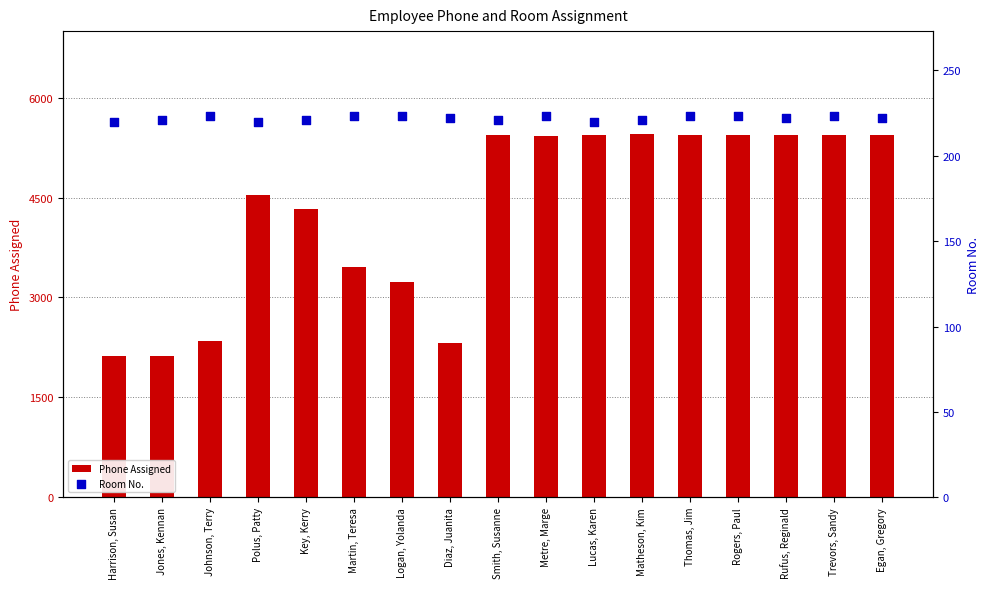

At how many categories does at least one series exceed 1854?

17